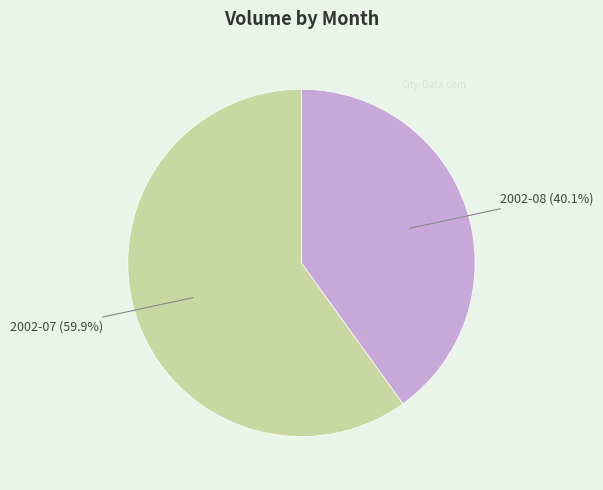

How many slices are in this pie chart?

2